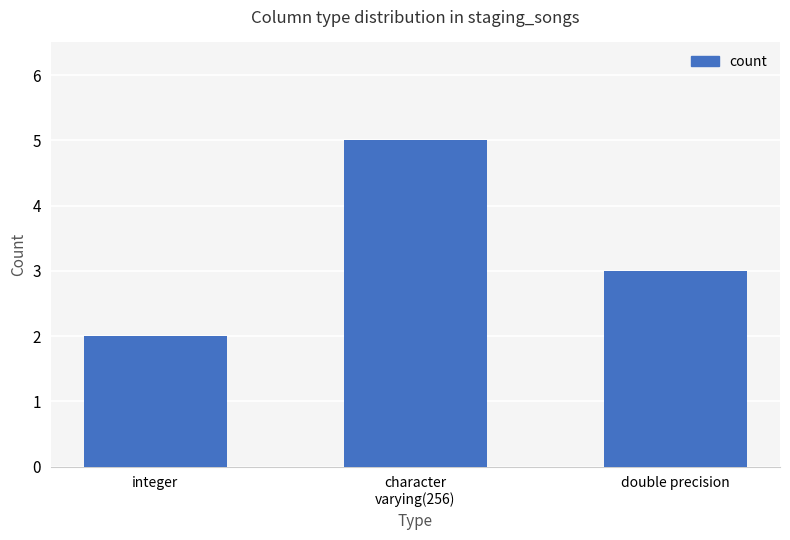

Which label corresponds to the smallest value in the chart?

integer